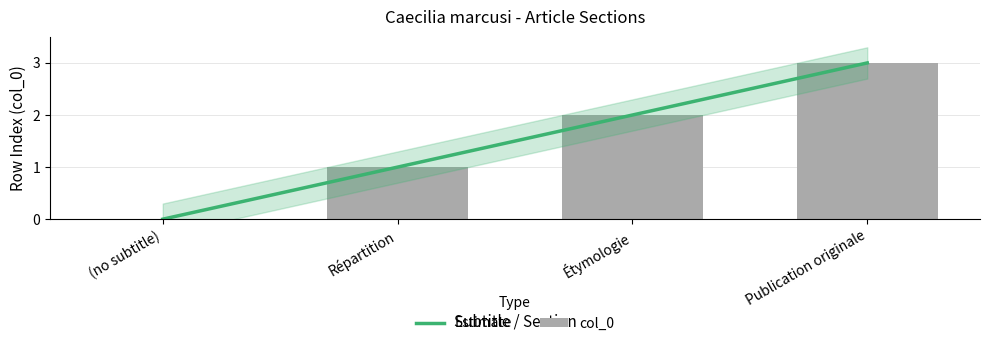

What is the sum of all values?

6